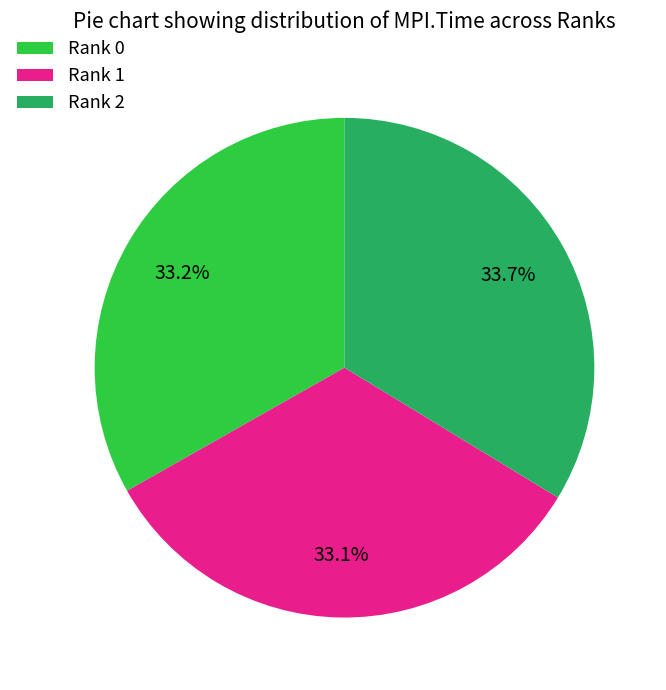

How many segments does this pie chart have?

3